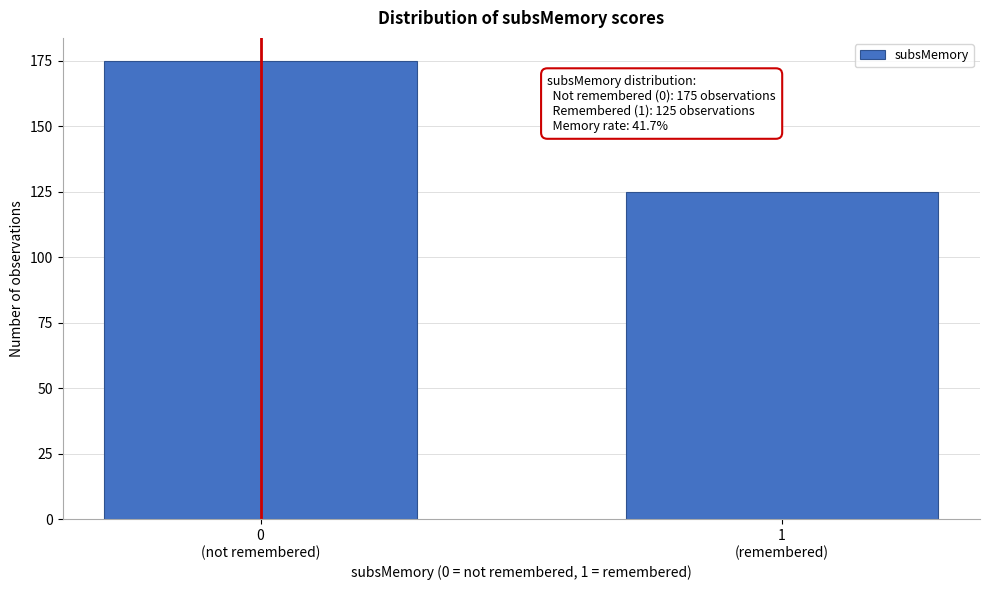

Reading left to right, extract all data points from this chart.

175	125